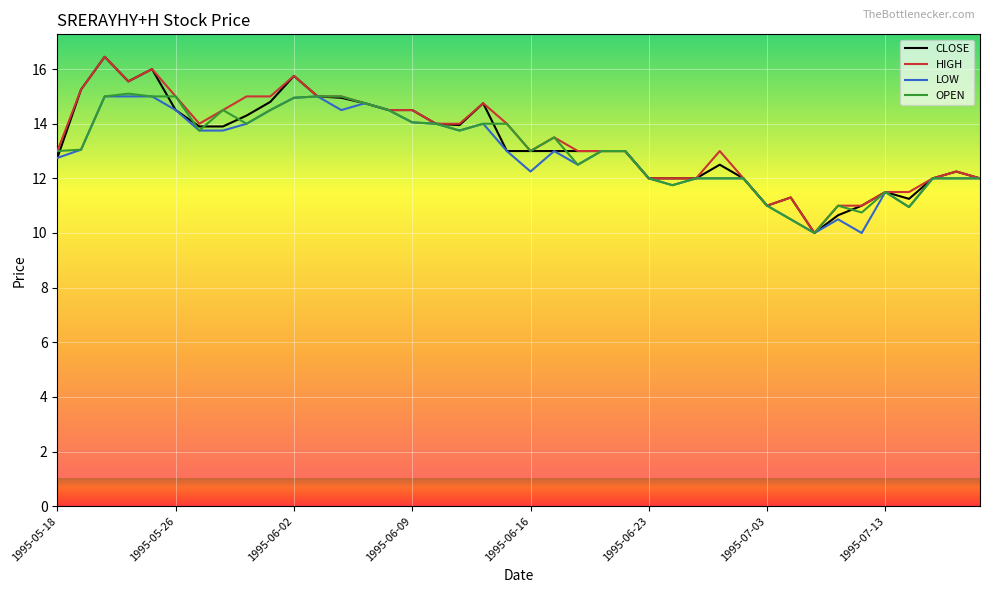

How many lines are shown in the chart?

4